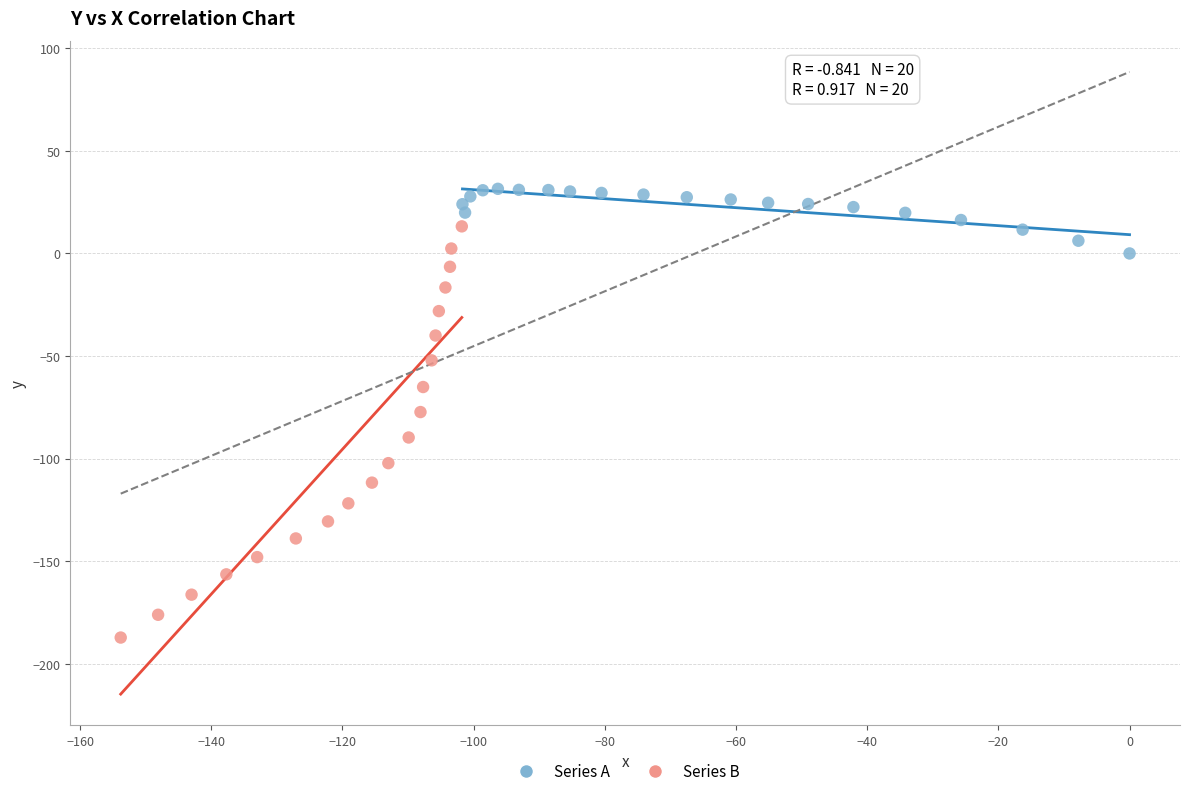

Which series reaches the maximum Y coordinate?

Series A